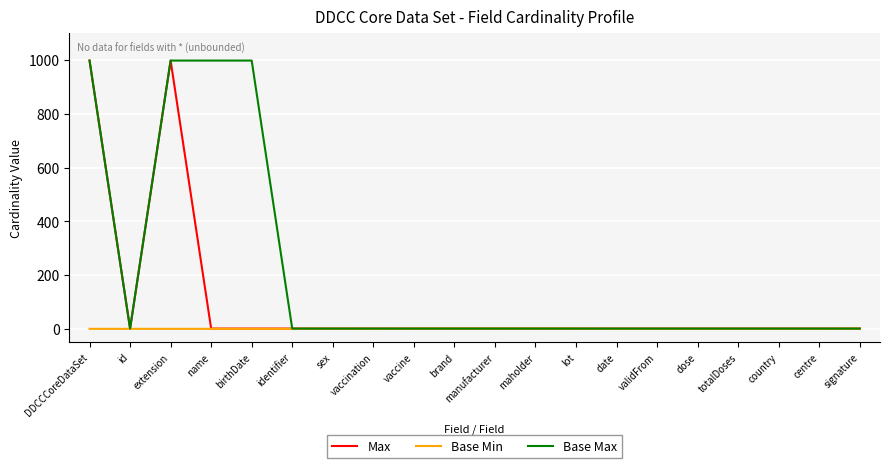

Count the Base Min values in the range 0 to 1.

20